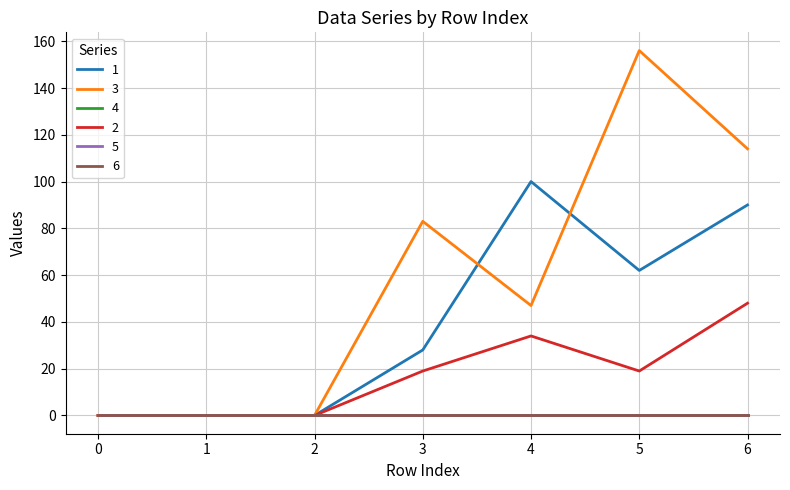

Does the chart have visible grid lines?

Yes